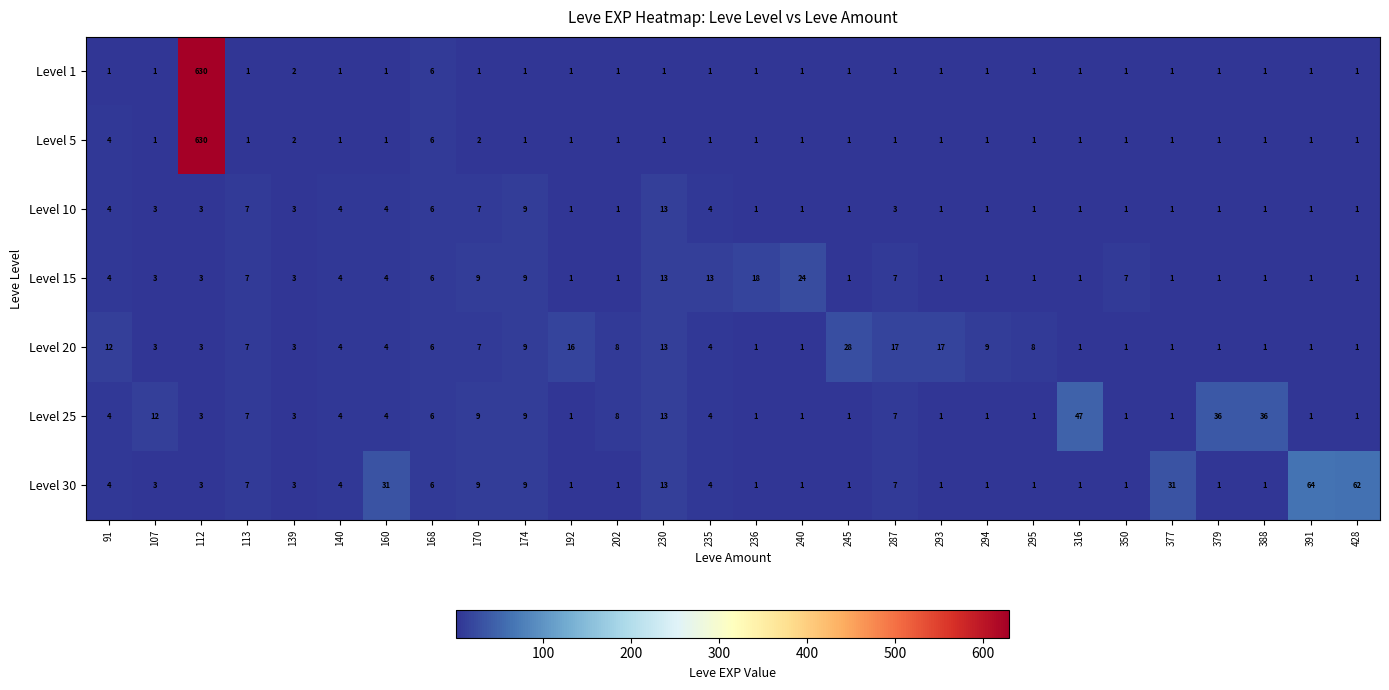

What is the total value across all series at 293?

23